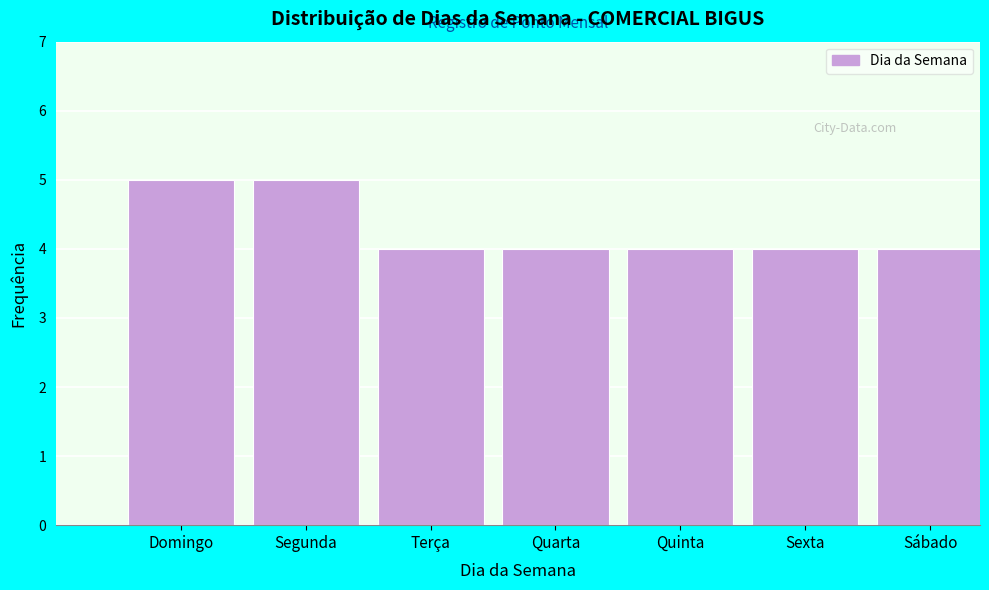

Reading left to right, extract all data points from this chart.

Domingo=5	Segunda=5	Terça=4	Quarta=4	Quinta=4	Sexta=4	Sábado=4